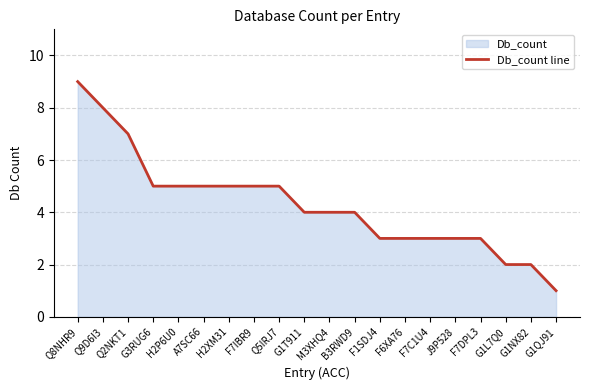

What is the difference between the maximum and minimum values?

8